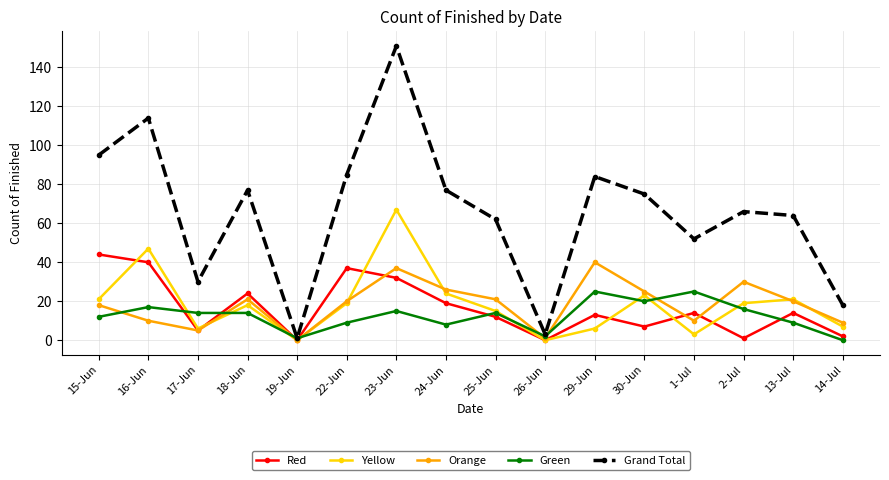

At which category does Orange reach its first local valley?

17-Jun